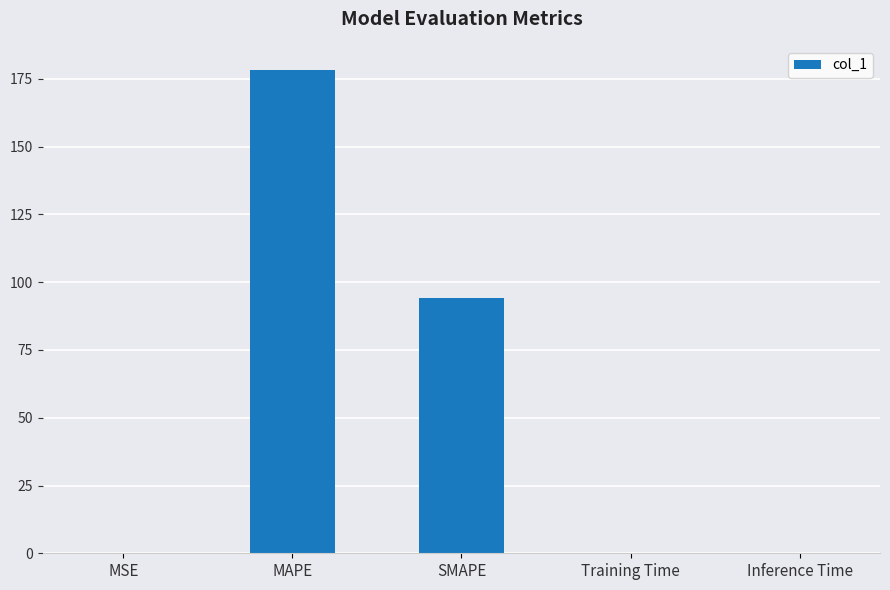

Are the bars horizontal?

No